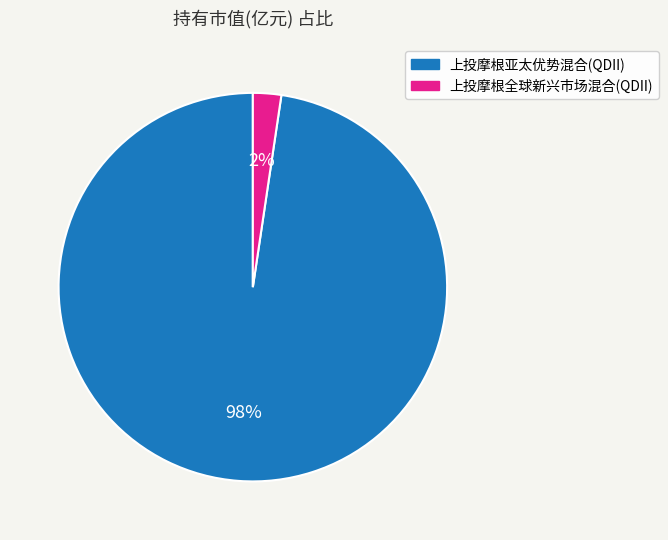

Which category accounts for the majority?

上投摩根亚太优势混合(QDII)